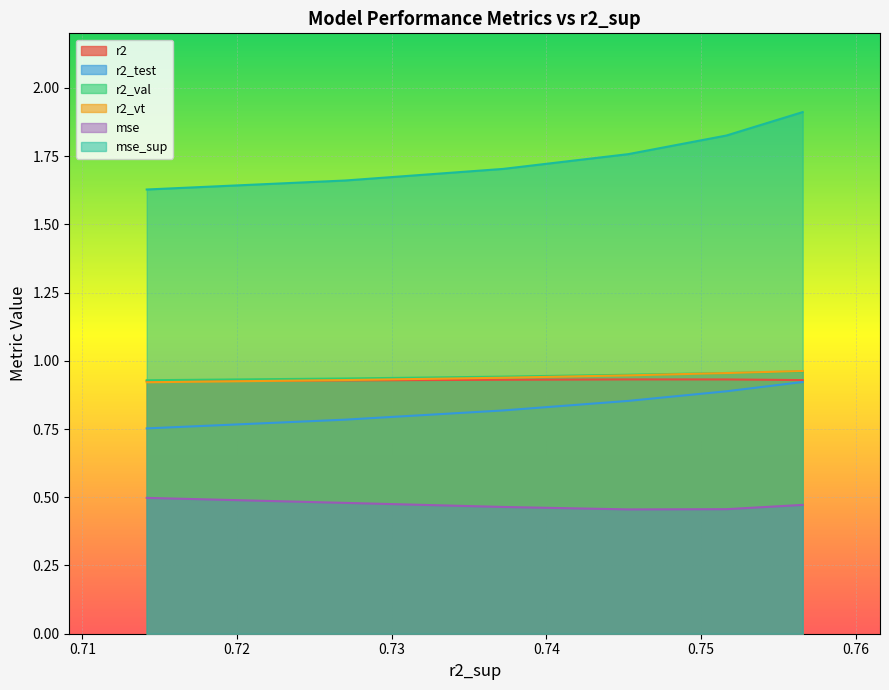

True or false: r2 and mse intersect in this chart.

False